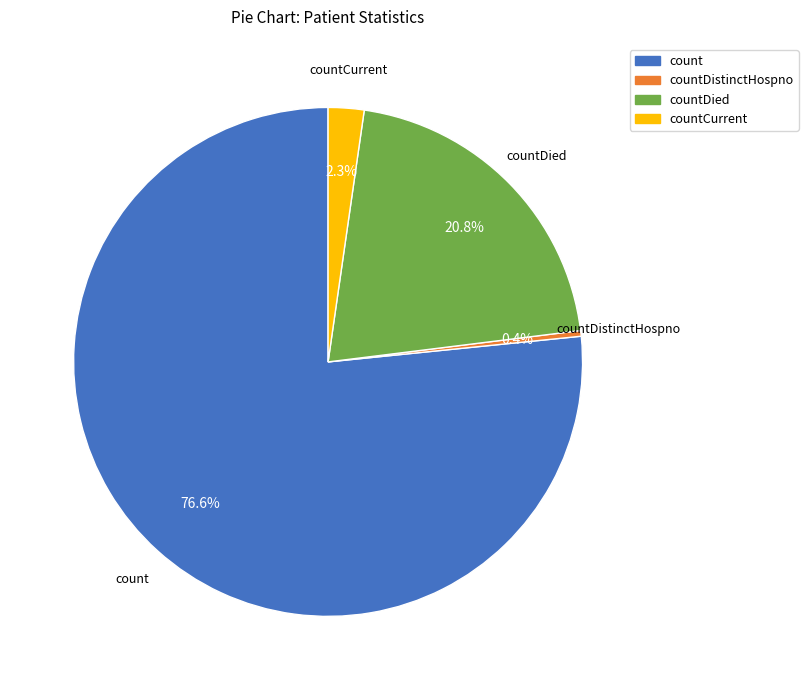

Is there a majority slice in this chart?

Yes